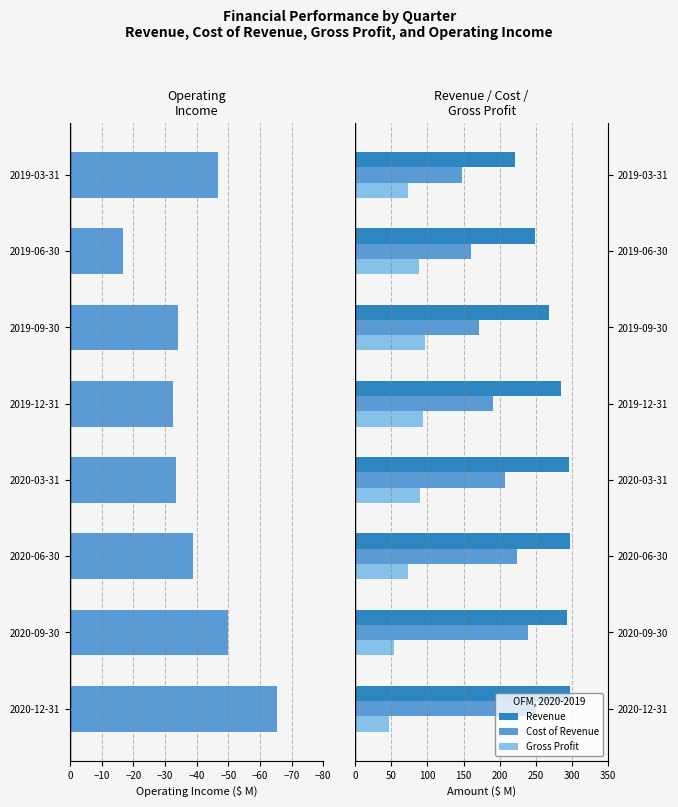

Is the value of Gross Profit at 2019-03-31 greater than the value of Revenue at 2019-09-30?

No